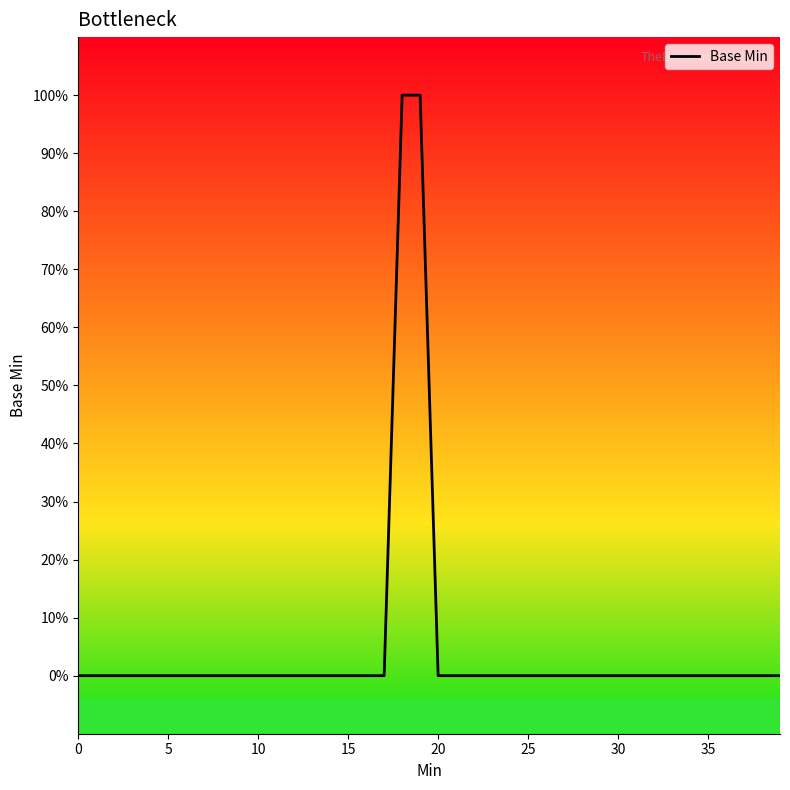

Does the chart display data point markers on the line(s)?

No